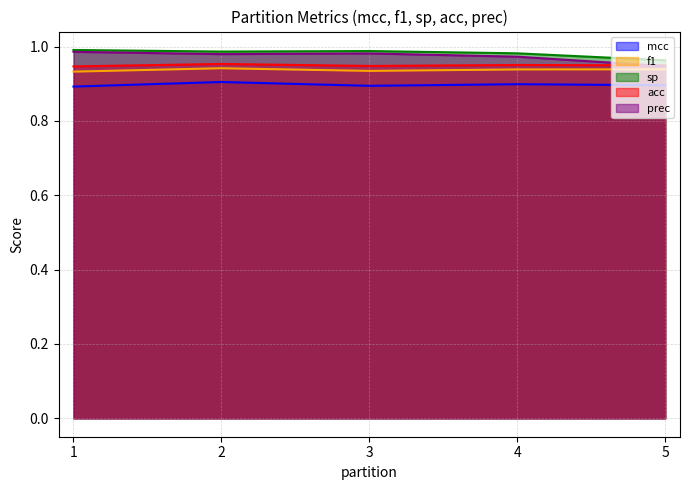

Where is sp nearest to the value 0?

5